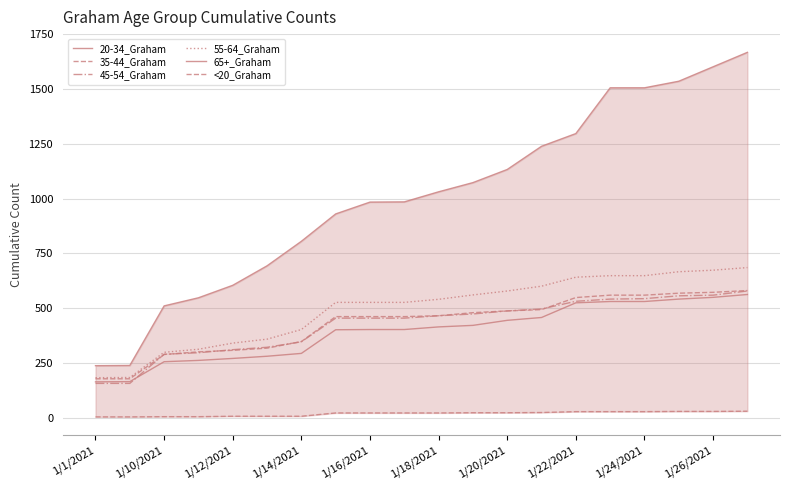

What is the sum of all 55-64_Graham values?

9892